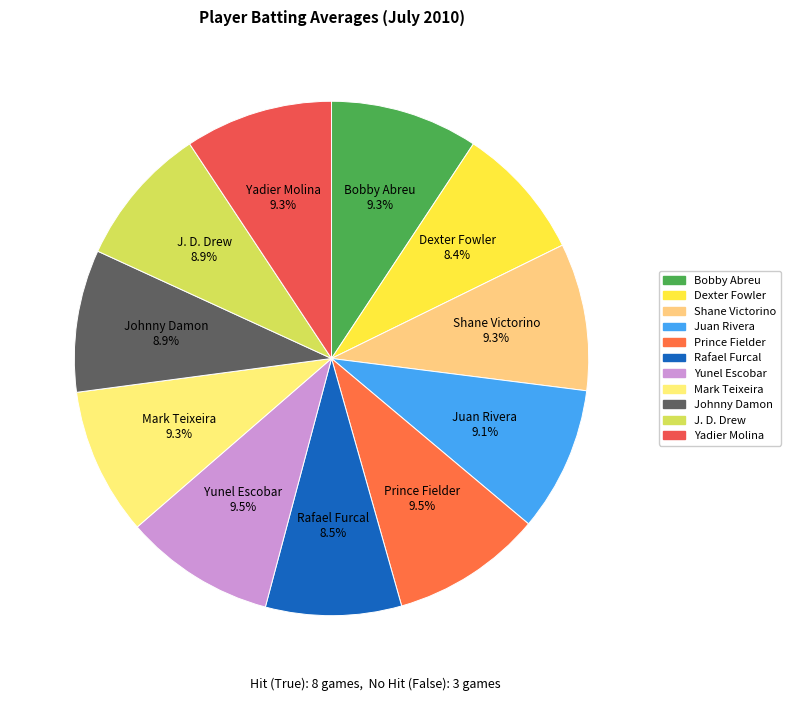

What percentage is the Johnny Damon slice, to the nearest percent?

9%